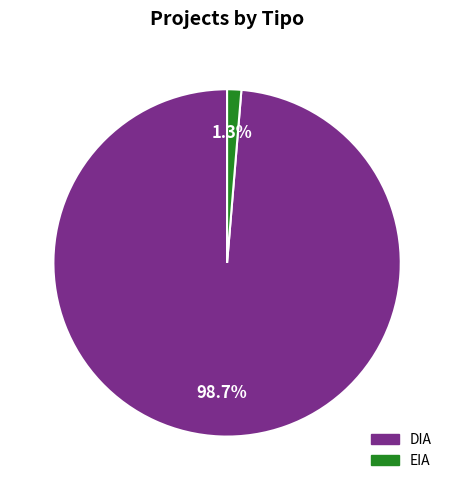

Is it true that EIA is 15% of the pie?

False